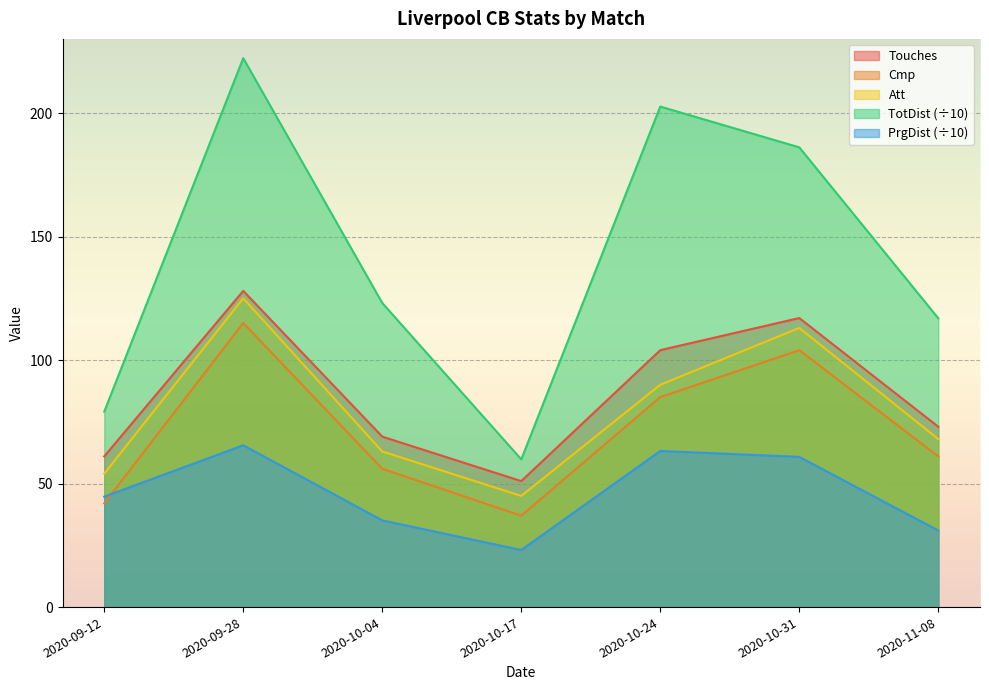

What are all the series names shown in the legend?

Touches, Cmp, Att, TotDist (÷10), PrgDist (÷10)